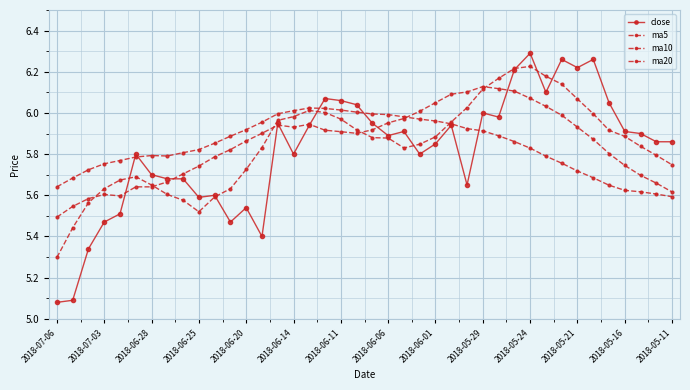

Which series ends up on top after the final intersection of ma10 and close?

close